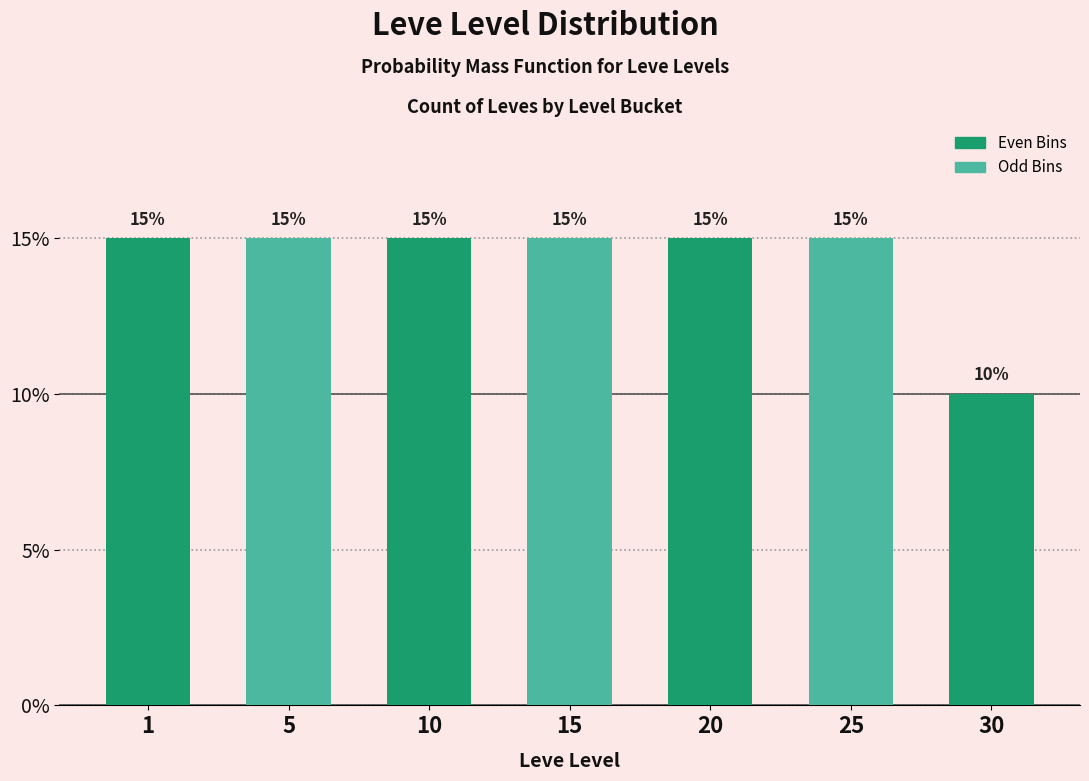

Reading left to right, what are all the values shown in this chart?

1=15	5=15	10=15	15=15	20=15	25=15	30=10